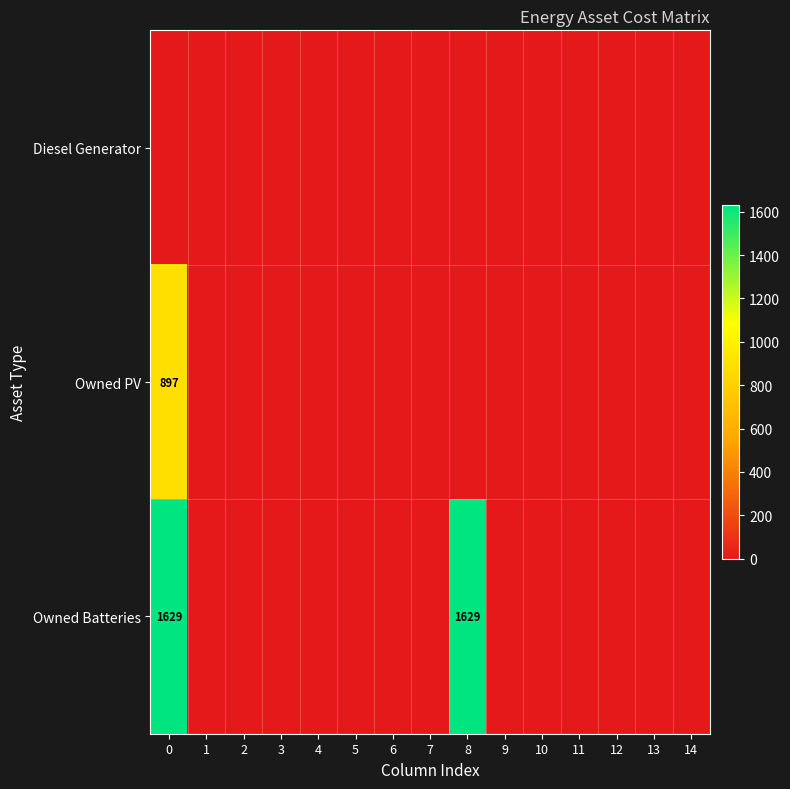

Rank the series by their average value, from highest to lowest.

Owned Batteries, Owned PV, Diesel Generator